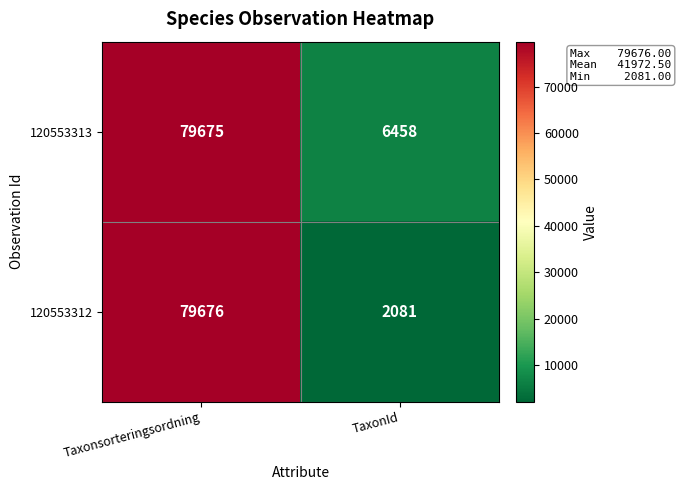

Which series has the largest total across all categories?

120553313